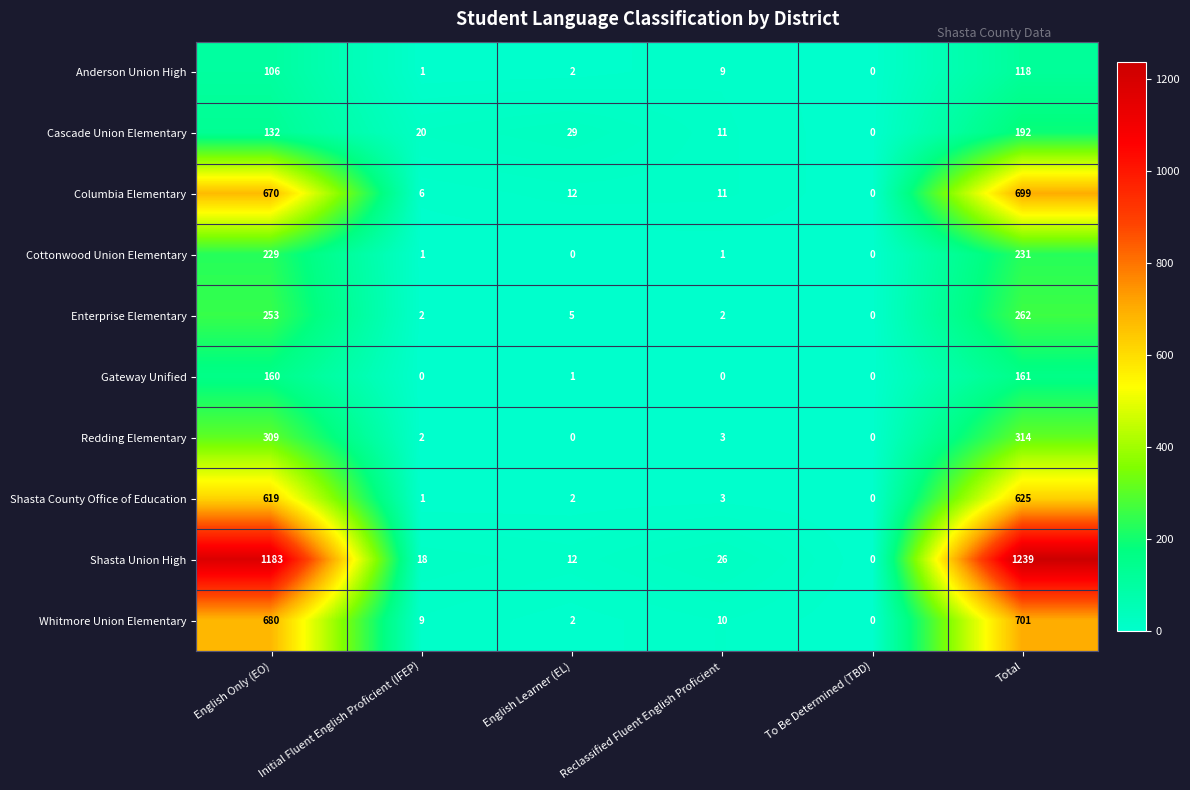

The value of Anderson Union High at English Only (EO) is 151. True or false?

False